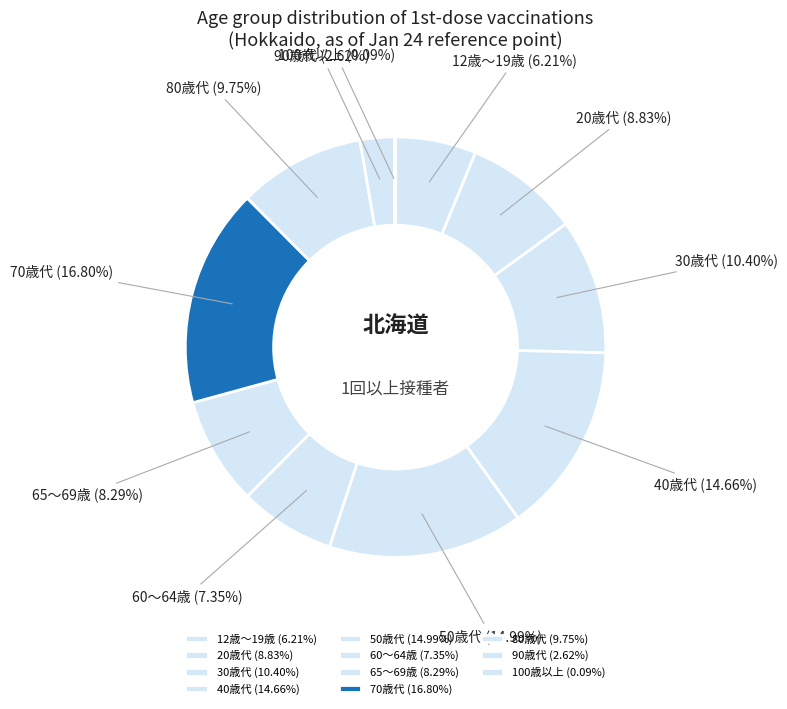

To the nearest percent, what portion does 60～64歳 represent?

7%